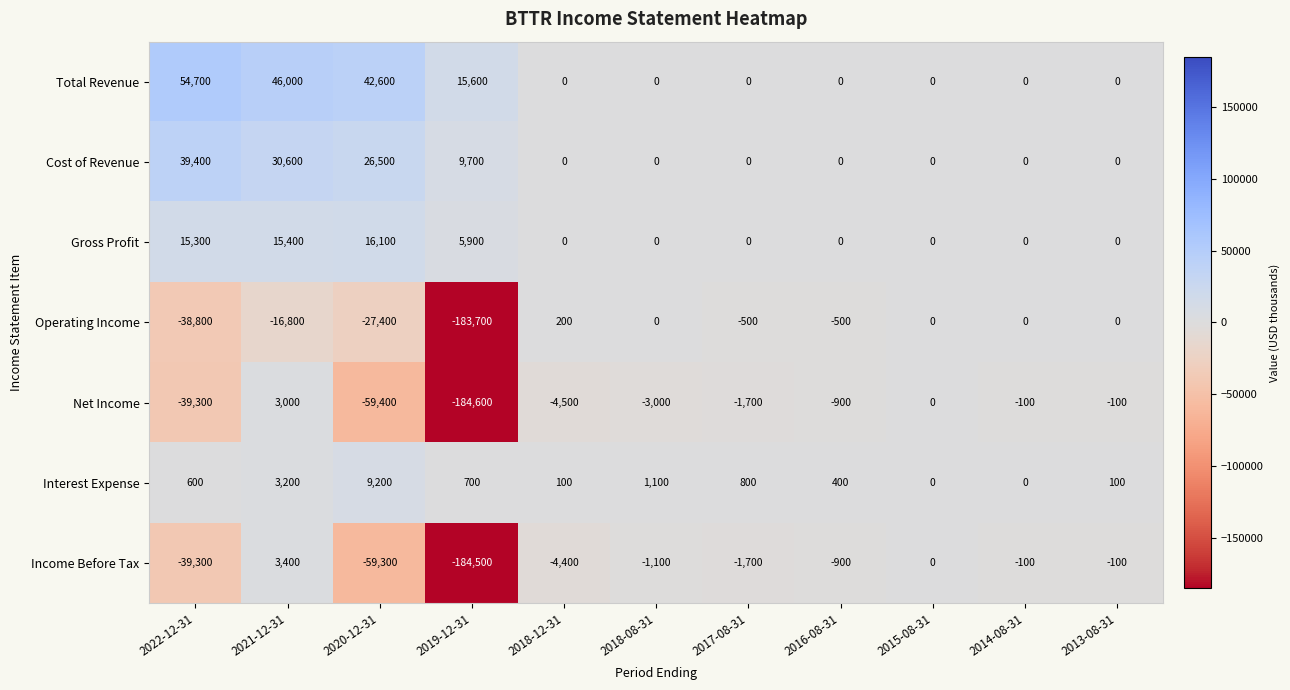

What is the smallest value displayed?

-184600